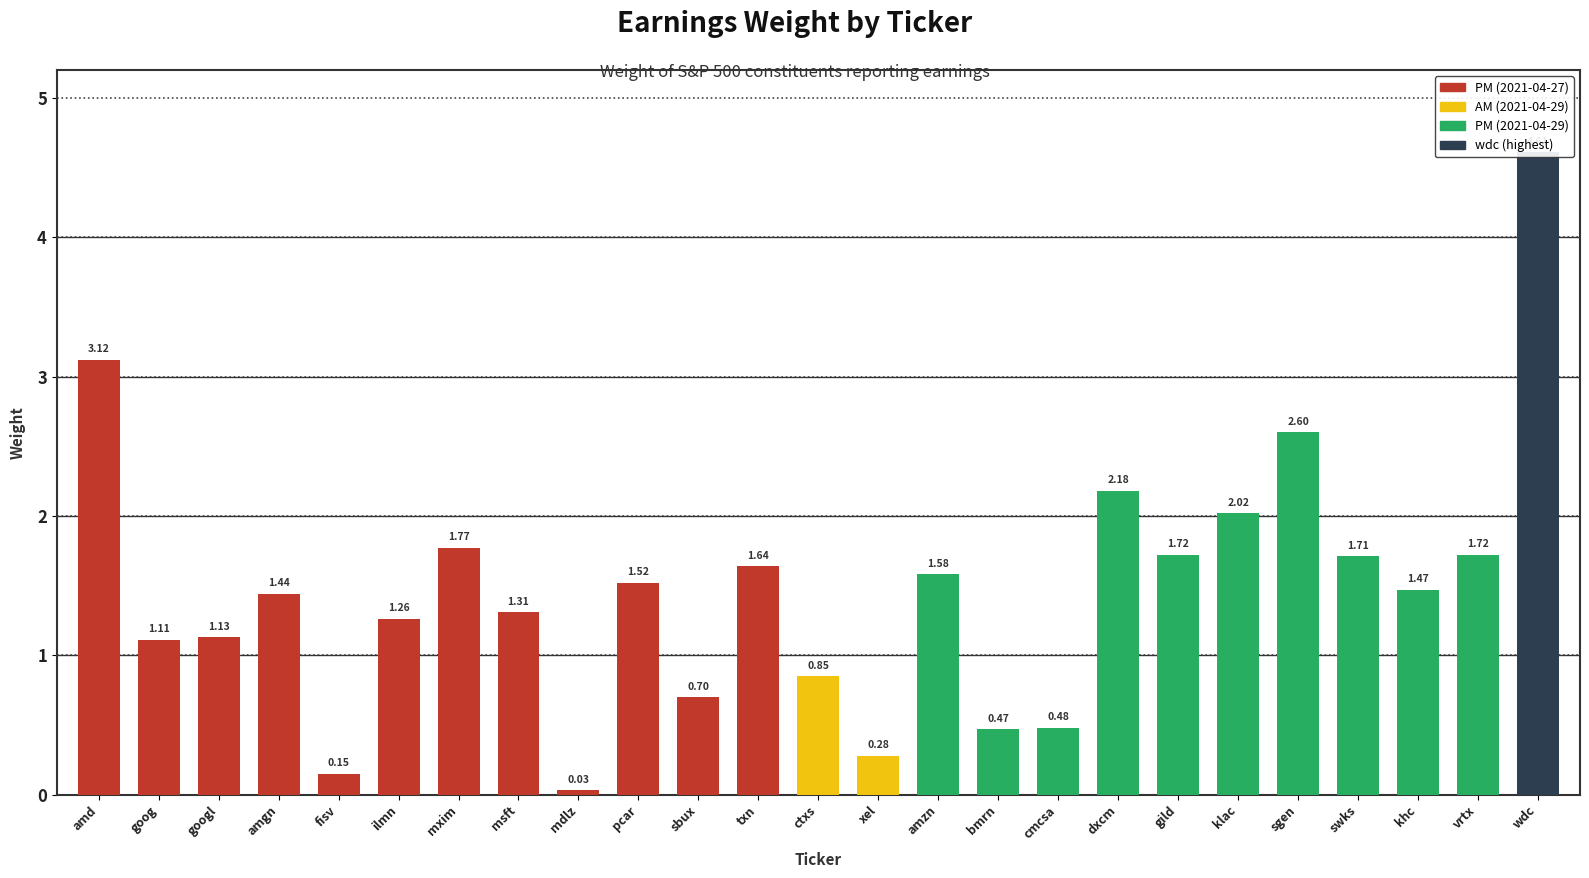

Reading right to left, what are all the values shown in this chart?

wdc=4.6	vrtx=1.7	khc=1.5	swks=1.7	sgen=2.6	klac=2.0	gild=1.7	dxcm=2.2	cmcsa=0.5	bmrn=0.5	amzn=1.6	xel=0.3	ctxs=0.8	txn=1.6	sbux=0.7	pcar=1.5	mdlz=0.0	msft=1.3	mxim=1.8	ilmn=1.3	fisv=0.1	amgn=1.4	googl=1.1	goog=1.1	amd=3.1